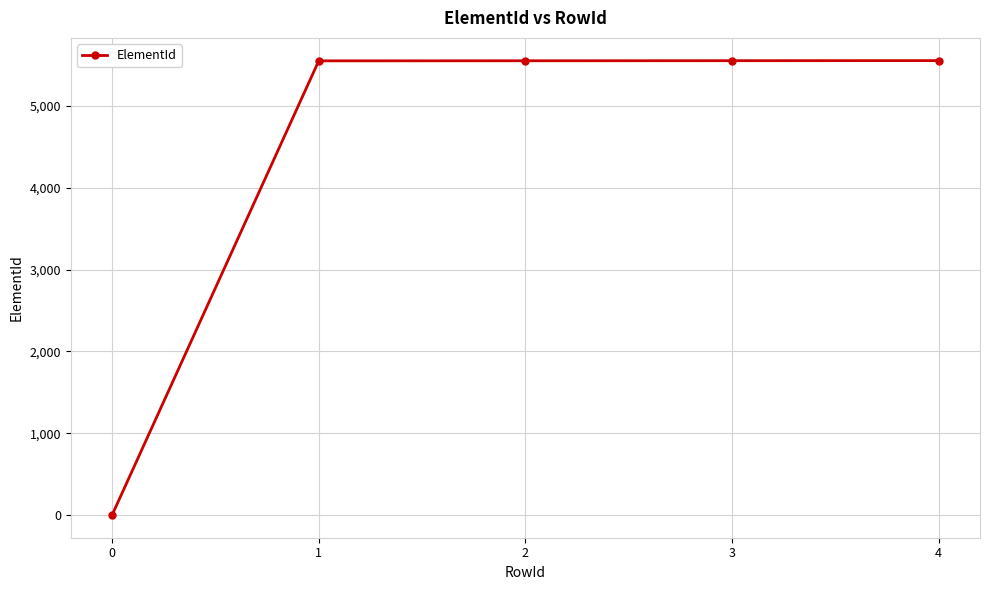

Is it true that the value at 4 is 5556?

True